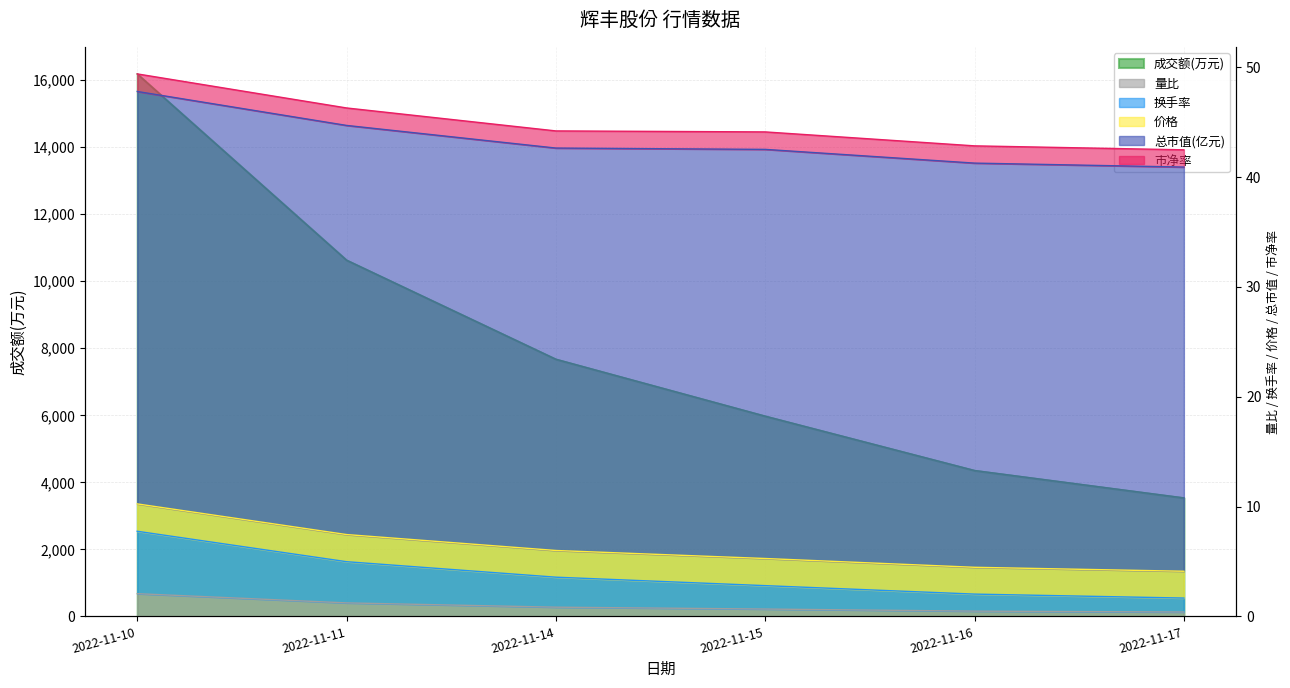

True or false: 成交额(万元) and 换手率 cross at least once.

False